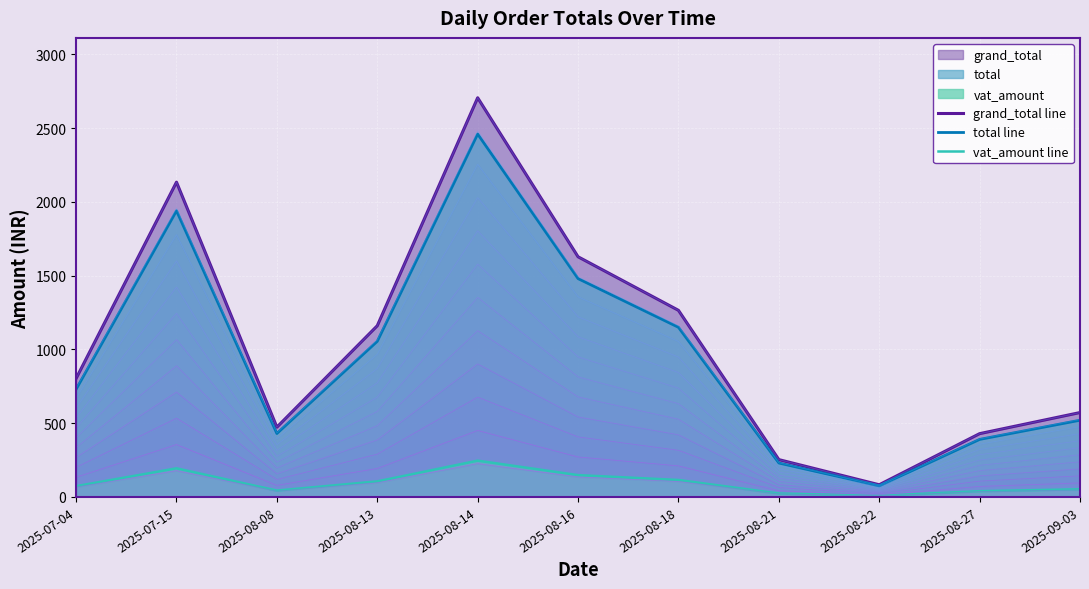

What is the value of the vat_amount line point at the 6th from the left?

148.0